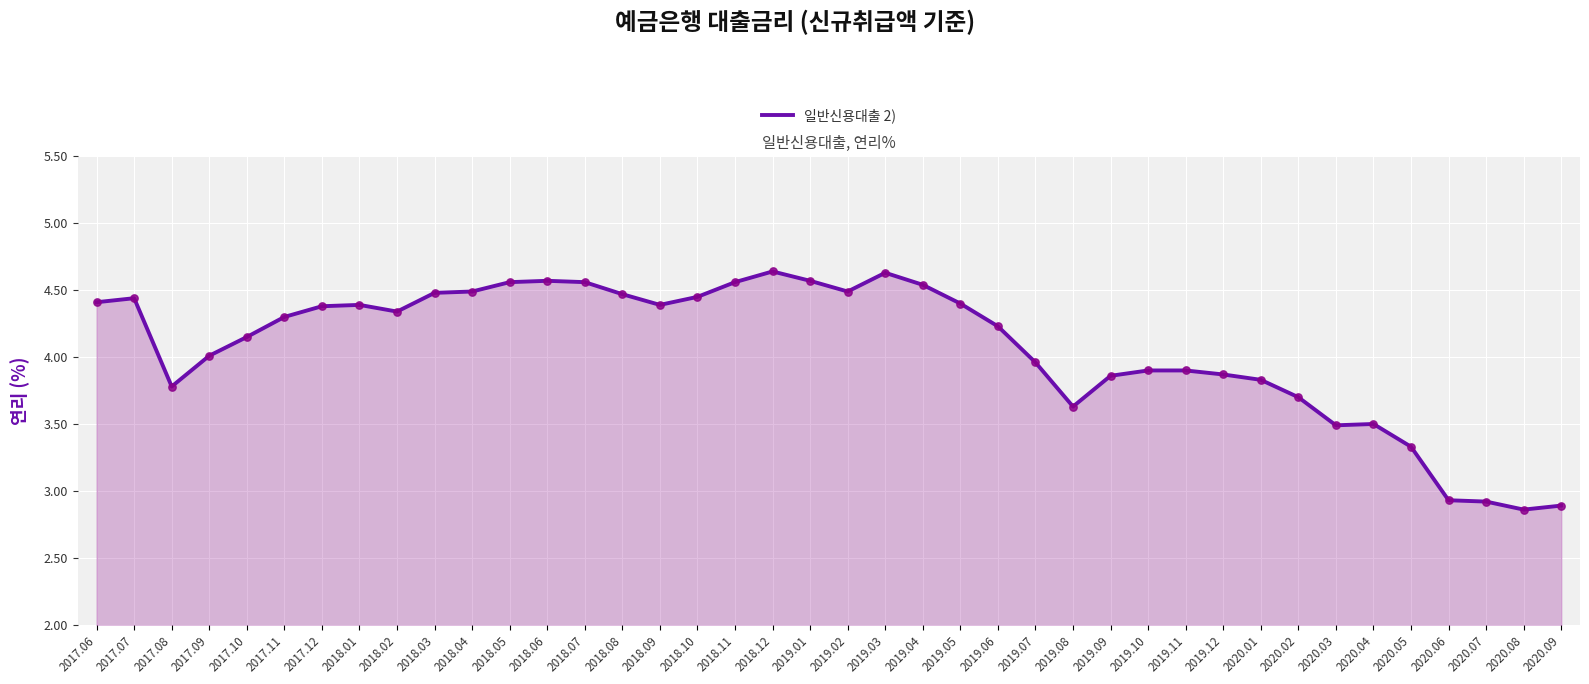

What is the change in value from 2019.03 to 2020.09?

-1.7